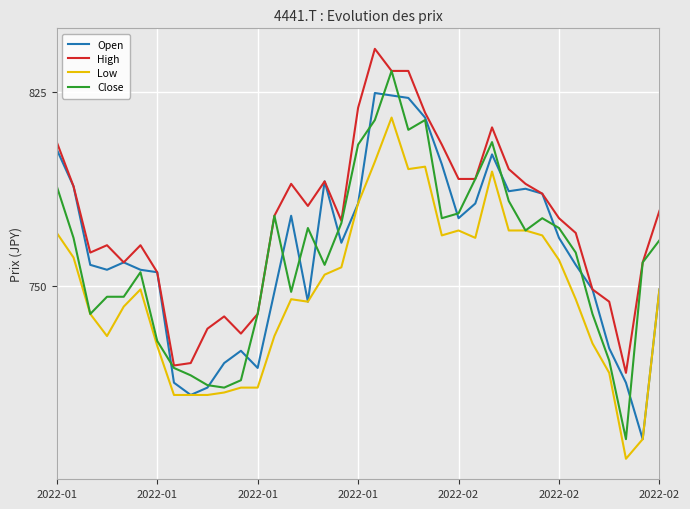

True or false: Open has more than 1 interior local peaks.

True